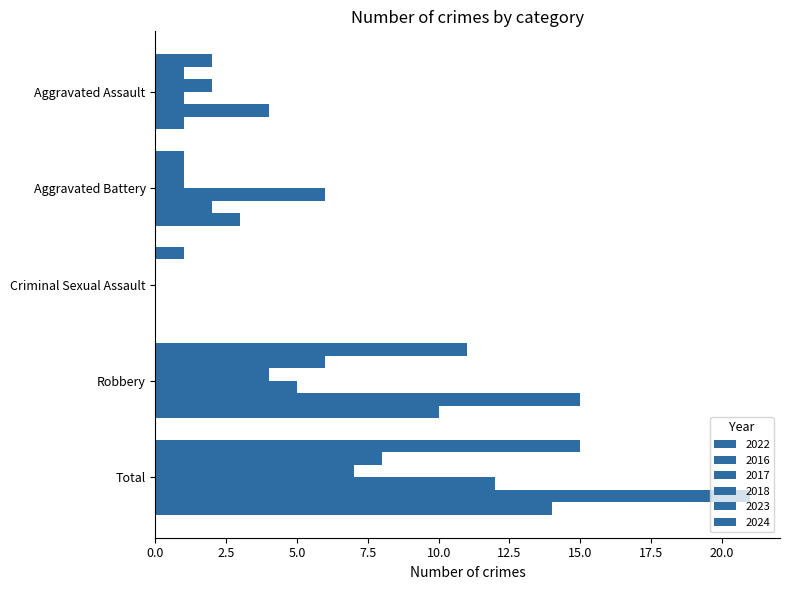

Which category has the lowest value across all series?

Criminal Sexual Assault